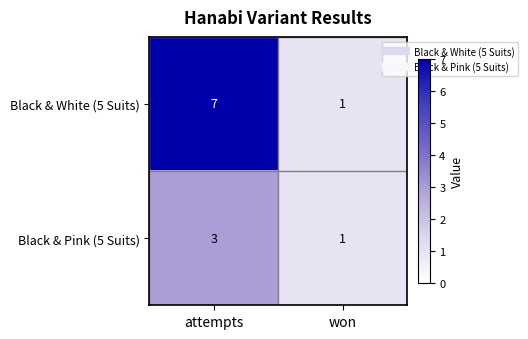

List the series in order of their peak value, highest first.

Black & White (5 Suits), Black & Pink (5 Suits)